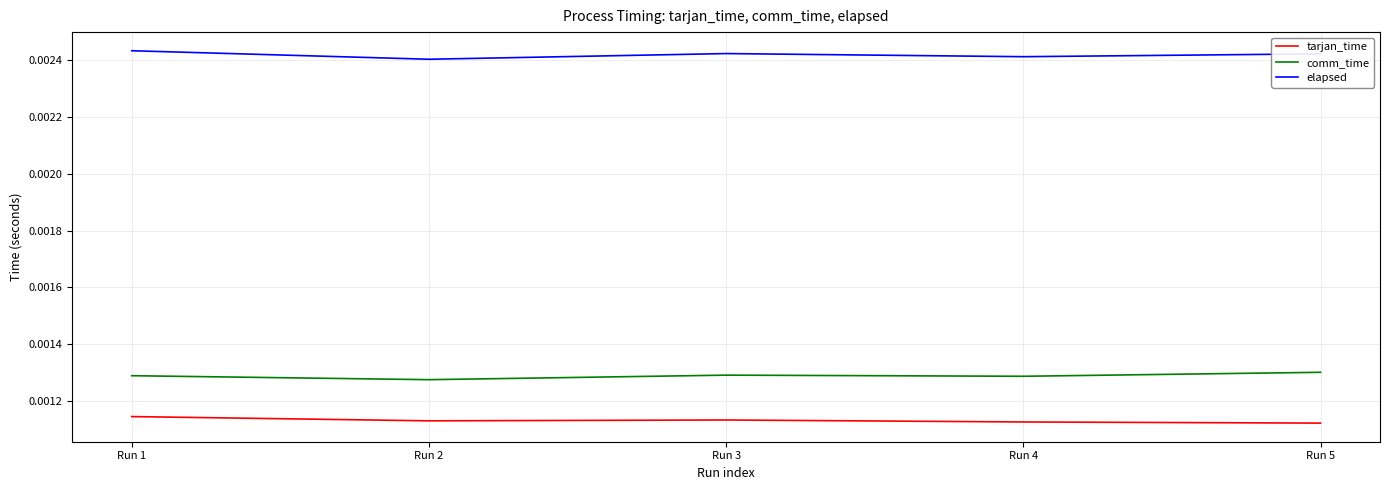

Is the value of tarjan_time at Run 3 greater than the value of elapsed at Run 1?

No